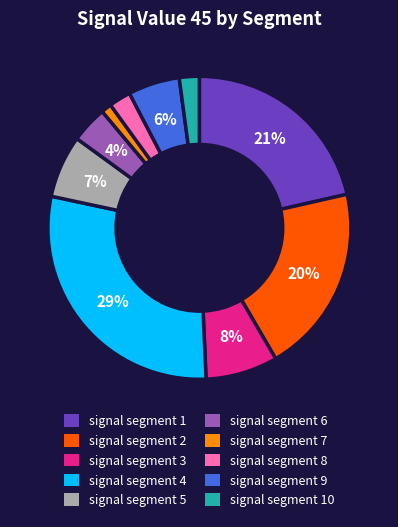

Is the sum of signal segment 10 and signal segment 6 greater than half?

No